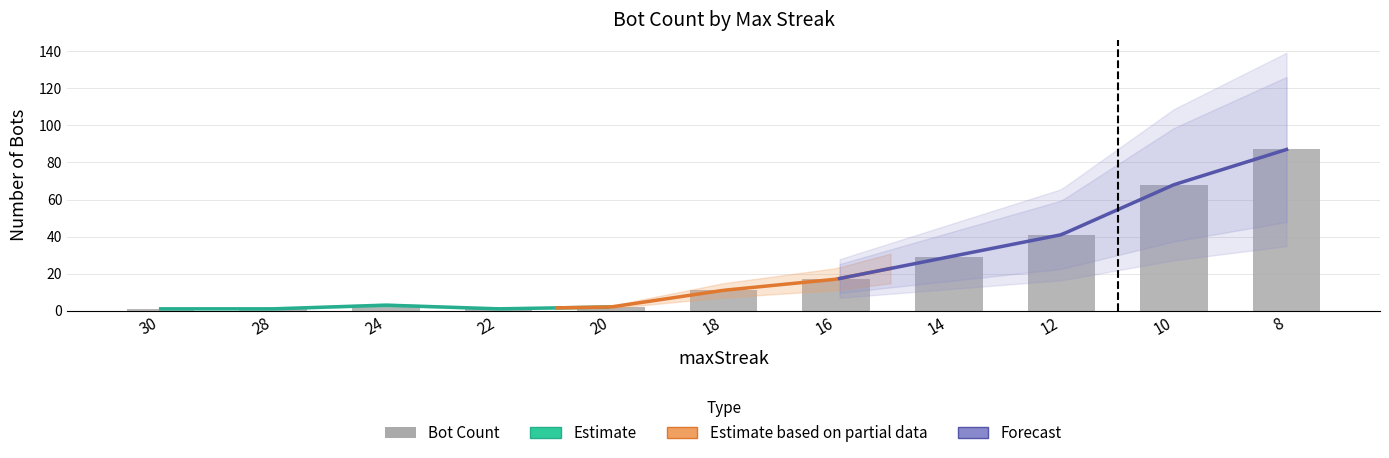

What is the minimum value shown in the chart?

1